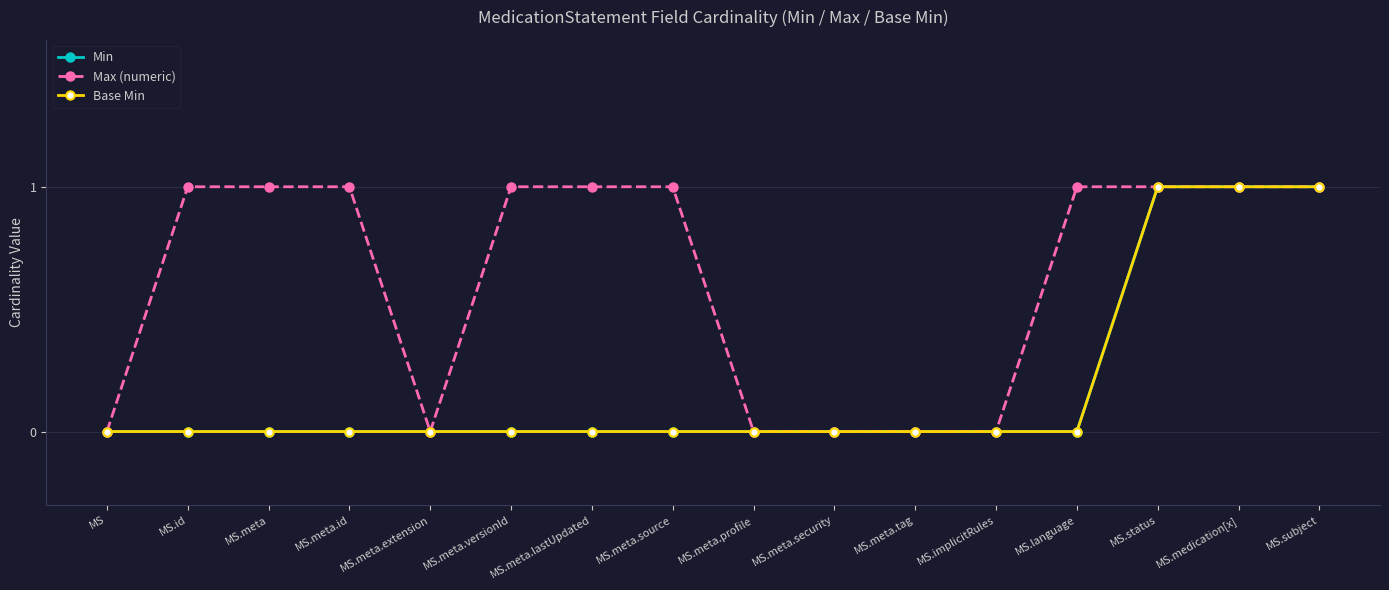

How many Max (numeric) values are between 0 and 1?

16